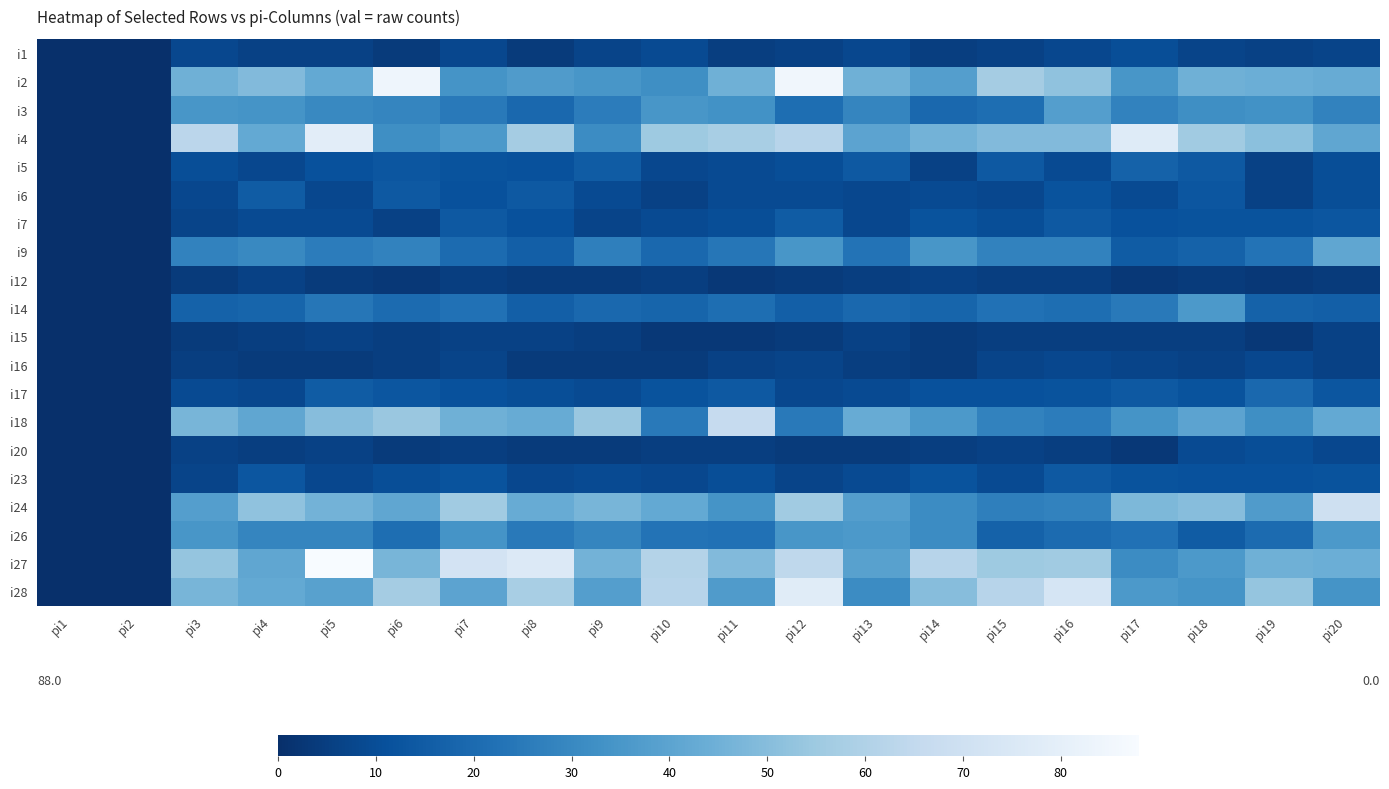

Reading right to left, transcribe all the data shown in this chart.

i1: pi20=7	pi19=6	pi18=7	pi17=10	pi16=8	pi15=6	pi14=5	pi13=8	pi12=6	pi11=5	pi10=9	pi9=7	pi8=4	pi7=8	pi6=4	pi5=6	pi4=6	pi3=8	pi2=0	pi1=0
i2: pi20=43	pi19=44	pi18=45	pi17=35	pi16=52	pi15=57	pi14=38	pi13=45	pi12=85	pi11=45	pi10=32	pi9=35	pi8=37	pi7=34	pi6=84	pi5=42	pi4=49	pi3=45	pi2=0	pi1=0
i3: pi20=28	pi19=33	pi18=32	pi17=28	pi16=38	pi15=21	pi14=19	pi13=29	pi12=21	pi11=33	pi10=35	pi9=26	pi8=19	pi7=25	pi6=29	pi5=30	pi4=34	pi3=35	pi2=0	pi1=0
i4: pi20=41	pi19=51	pi18=56	pi17=77	pi16=49	pi15=49	pi14=46	pi13=40	pi12=62	pi11=58	pi10=55	pi9=31	pi8=57	pi7=36	pi6=32	pi5=79	pi4=42	pi3=63	pi2=0	pi1=0
i5: pi20=10	pi19=6	pi18=14	pi17=17	pi16=9	pi15=14	pi14=6	pi13=14	pi12=10	pi11=9	pi10=8	pi9=15	pi8=11	pi7=12	pi6=13	pi5=11	pi4=8	pi3=10	pi2=0	pi1=0
i6: pi20=10	pi19=6	pi18=13	pi17=9	pi16=12	pi15=8	pi14=9	pi13=8	pi12=9	pi11=9	pi10=6	pi9=9	pi8=14	pi7=11	pi6=14	pi5=8	pi4=15	pi3=8	pi2=0	pi1=0
i7: pi20=13	pi19=12	pi18=12	pi17=11	pi16=14	pi15=10	pi14=12	pi13=8	pi12=15	pi11=10	pi10=9	pi9=7	pi8=11	pi7=14	pi6=6	pi5=9	pi4=9	pi3=7	pi2=0	pi1=0
i9: pi20=41	pi19=23	pi18=17	pi17=15	pi16=28	pi15=28	pi14=35	pi13=23	pi12=35	pi11=24	pi10=19	pi9=27	pi8=16	pi7=20	pi6=28	pi5=26	pi4=30	pi3=28	pi2=0	pi1=0
i12: pi20=4	pi19=3	pi18=4	pi17=3	pi16=5	pi15=5	pi14=6	pi13=5	pi12=4	pi11=3	pi10=5	pi9=4	pi8=4	pi7=5	pi6=3	pi5=4	pi4=6	pi3=4	pi2=0	pi1=0
i14: pi20=16	pi19=17	pi18=36	pi17=25	pi16=21	pi15=22	pi14=18	pi13=19	pi12=16	pi11=21	pi10=18	pi9=19	pi8=16	pi7=22	pi6=20	pi5=24	pi4=18	pi3=17	pi2=0	pi1=0
i15: pi20=6	pi19=3	pi18=5	pi17=5	pi16=5	pi15=5	pi14=4	pi13=6	pi12=4	pi11=3	pi10=3	pi9=5	pi8=6	pi7=6	pi6=5	pi5=6	pi4=5	pi3=4	pi2=0	pi1=0
i16: pi20=6	pi19=8	pi18=6	pi17=7	pi16=8	pi15=7	pi14=4	pi13=5	pi12=7	pi11=6	pi10=4	pi9=4	pi8=4	pi7=7	pi6=5	pi5=4	pi4=4	pi3=5	pi2=0	pi1=0
i17: pi20=13	pi19=19	pi18=12	pi17=14	pi16=12	pi15=11	pi14=11	pi13=9	pi12=8	pi11=14	pi10=12	pi9=9	pi8=10	pi7=11	pi6=13	pi5=15	pi4=8	pi3=9	pi2=0	pi1=0
i18: pi20=42	pi19=32	pi18=40	pi17=34	pi16=26	pi15=28	pi14=36	pi13=43	pi12=25	pi11=66	pi10=25	pi9=54	pi8=43	pi7=45	pi6=54	pi5=50	pi4=41	pi3=47	pi2=0	pi1=0
i20: pi20=8	pi19=10	pi18=9	pi17=3	pi16=5	pi15=6	pi14=5	pi13=4	pi12=4	pi11=5	pi10=5	pi9=4	pi8=4	pi7=5	pi6=4	pi5=6	pi4=5	pi3=6	pi2=0	pi1=0
i23: pi20=12	pi19=11	pi18=11	pi17=12	pi16=14	pi15=9	pi14=12	pi13=9	pi12=7	pi11=10	pi10=8	pi9=9	pi8=8	pi7=12	pi6=10	pi5=8	pi4=13	pi3=7	pi2=0	pi1=0
i24: pi20=70	pi19=37	pi18=50	pi17=48	pi16=28	pi15=27	pi14=31	pi13=38	pi12=56	pi11=34	pi10=42	pi9=47	pi8=43	pi7=56	pi6=41	pi5=46	pi4=52	pi3=38	pi2=0	pi1=0
i26: pi20=36	pi19=20	pi18=15	pi17=22	pi16=20	pi15=17	pi14=31	pi13=36	pi12=35	pi11=22	pi10=23	pi9=29	pi8=25	pi7=34	pi6=21	pi5=29	pi4=29	pi3=35	pi2=0	pi1=0
i27: pi20=44	pi19=45	pi18=36	pi17=31	pi16=56	pi15=55	pi14=62	pi13=39	pi12=64	pi11=49	pi10=61	pi9=46	pi8=76	pi7=72	pi6=47	pi5=88	pi4=41	pi3=53	pi2=0	pi1=0
i28: pi20=34	pi19=53	pi18=34	pi17=36	pi16=73	pi15=62	pi14=50	pi13=31	pi12=78	pi11=37	pi10=62	pi9=38	pi8=58	pi7=40	pi6=57	pi5=39	pi4=42	pi3=47	pi2=0	pi1=0